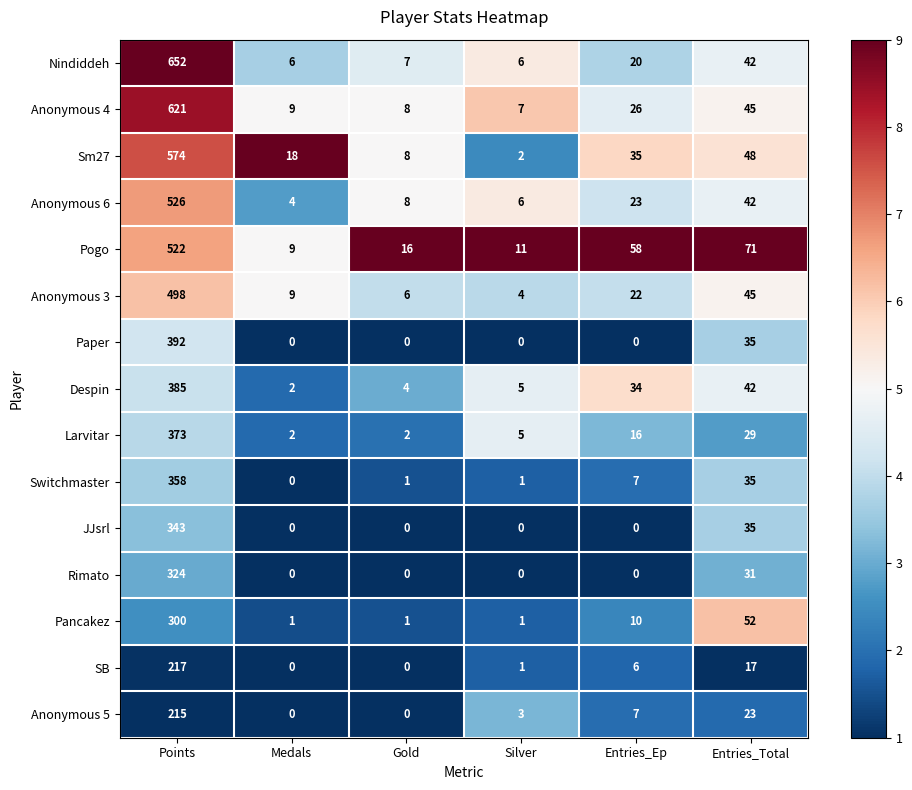

Which series has the largest range (max minus min)?

Nindiddeh